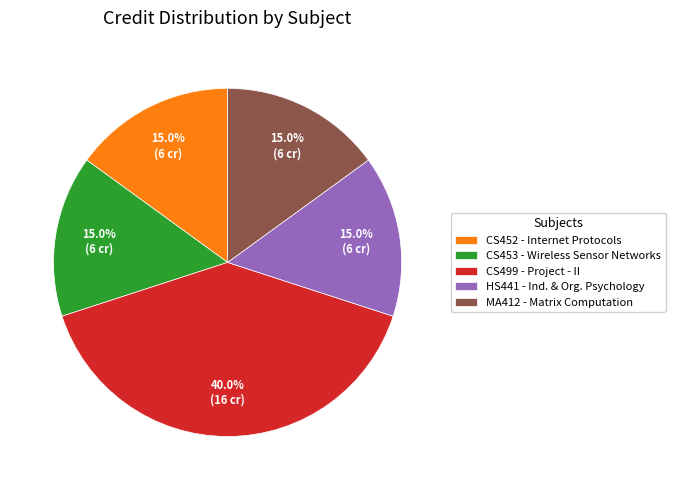

How many slices are in this pie chart?

5